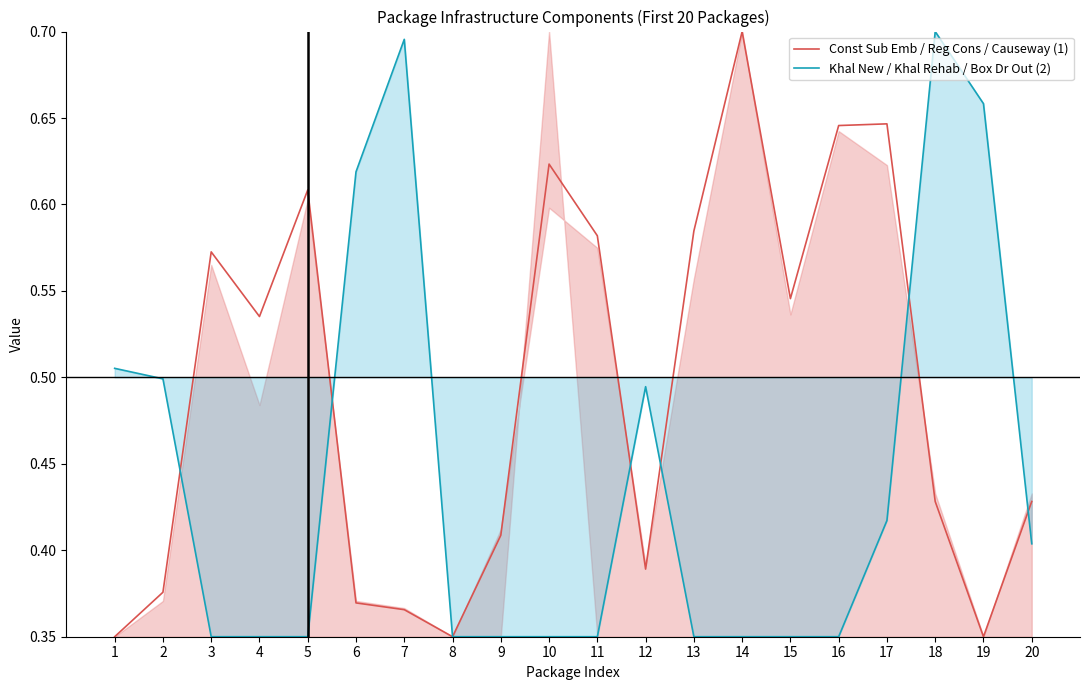

Reading left to right, extract all data points from this chart.

Const Sub Emb / Reg Cons / Causeway (1): 0.3	0.4	0.6	0.5	0.6	0.4	0.4	0.3	0.4	0.6	0.6	0.4	0.6	0.7	0.5	0.6	0.6	0.4	0.3	0.4
Khal New / Khal Rehab / Box Dr Out (2): 0.5	0.5	0.3	0.3	0.3	0.6	0.7	0.3	0.3	0.3	0.3	0.5	0.3	0.3	0.3	0.3	0.4	0.7	0.7	0.4